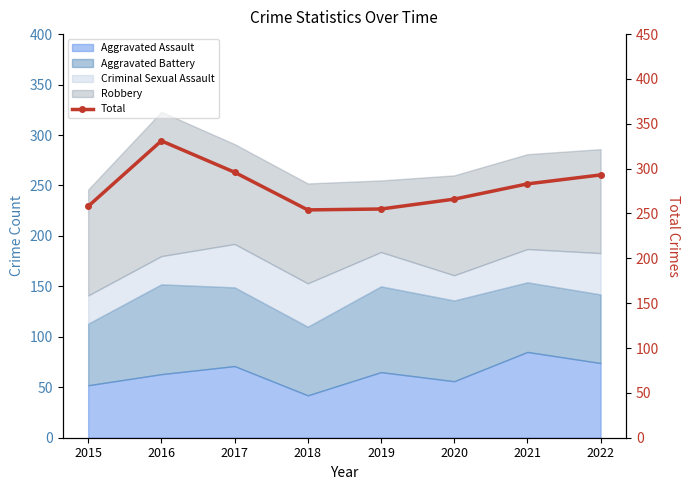

How many points are higher than both their immediate neighbors (excluding endpoints)?

1